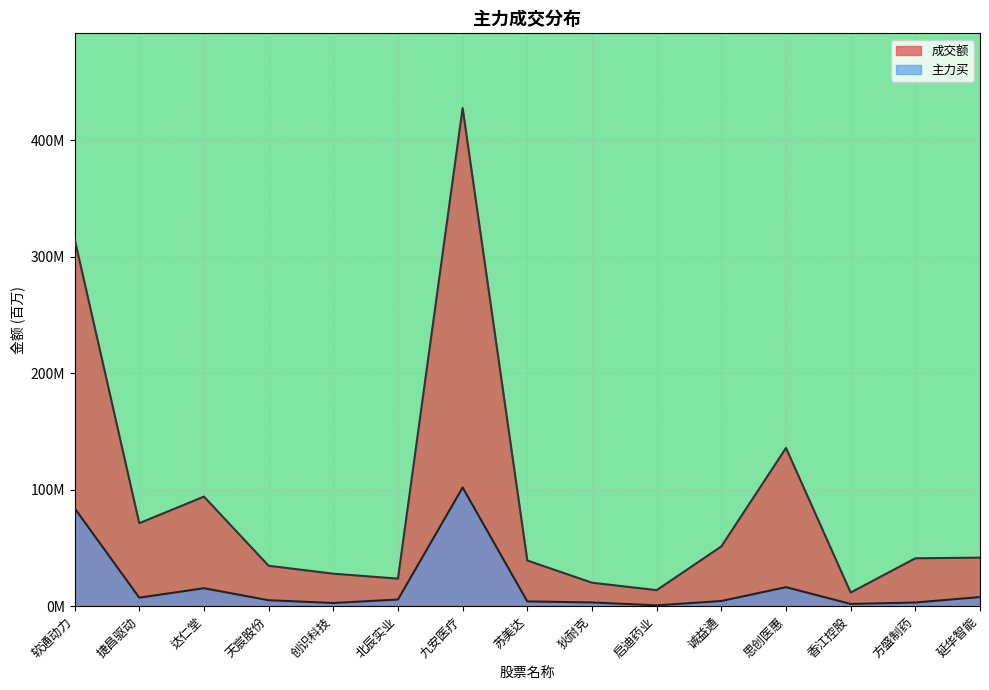

What is the label of the 5th point from the right?

诚益通